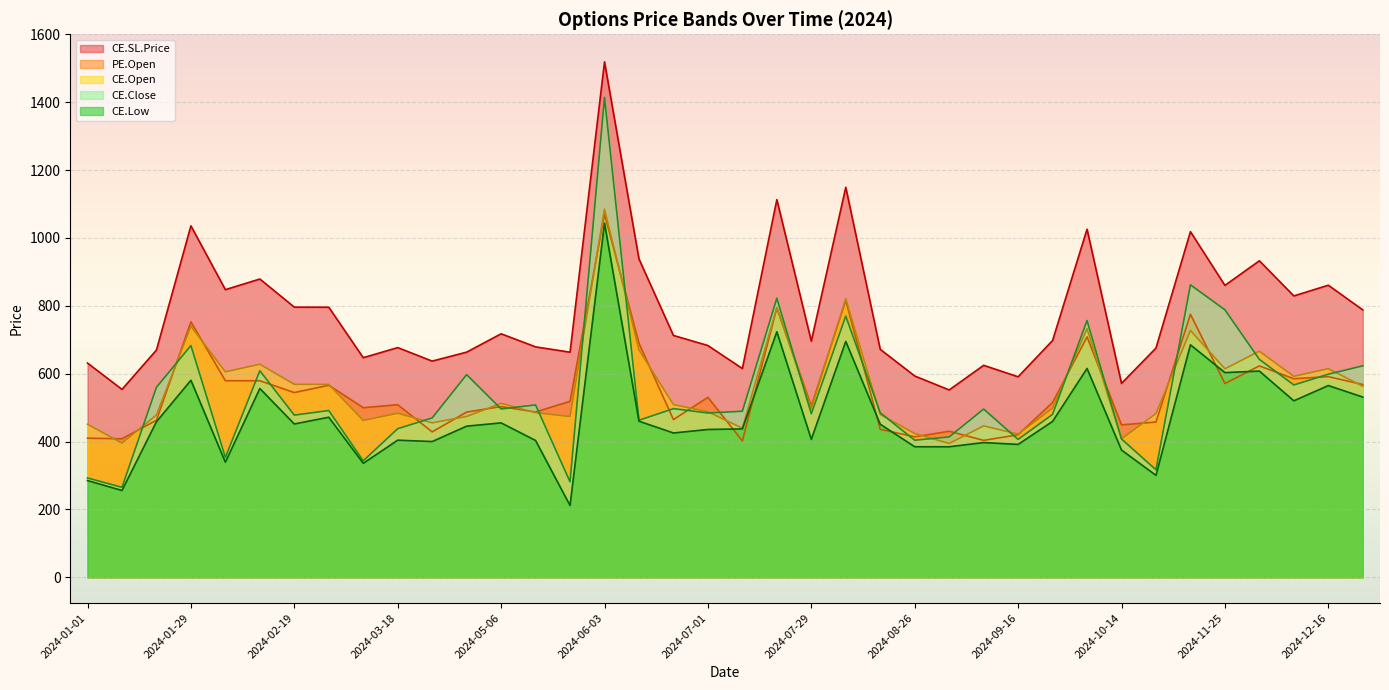

What is the sum of the CE.Low values at 2024-02-05 and 2024-02-12?

895.4